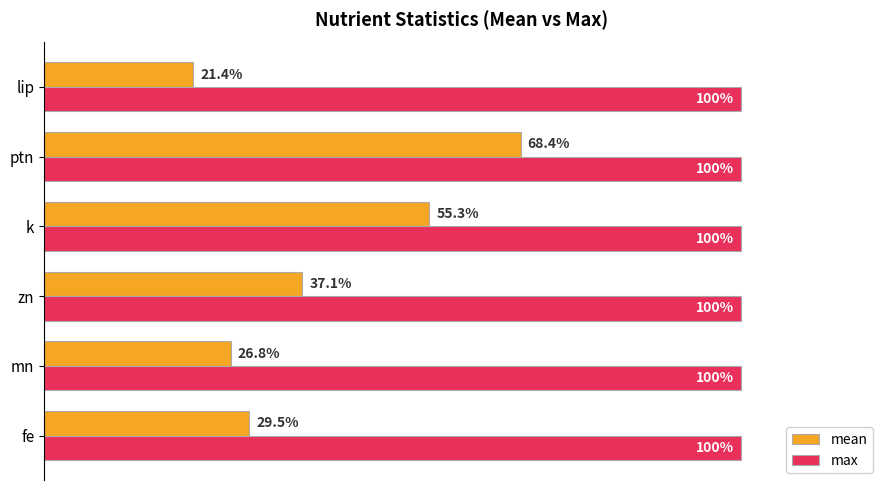

Which category has the lowest value in the mean series?

lip